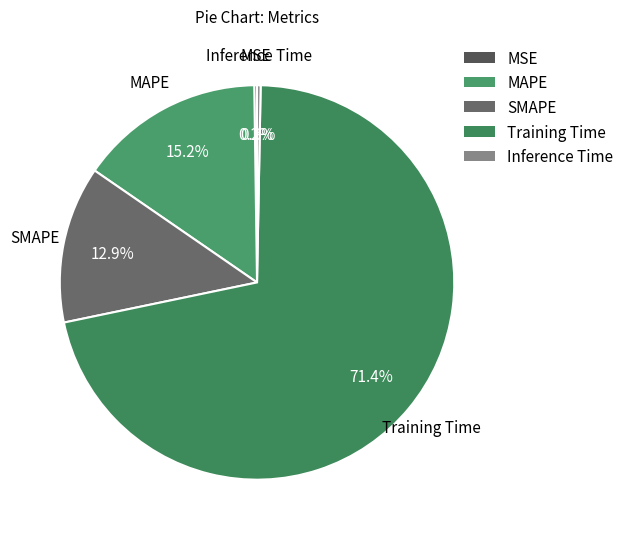

Which slice represents more than half of the pie?

Training Time